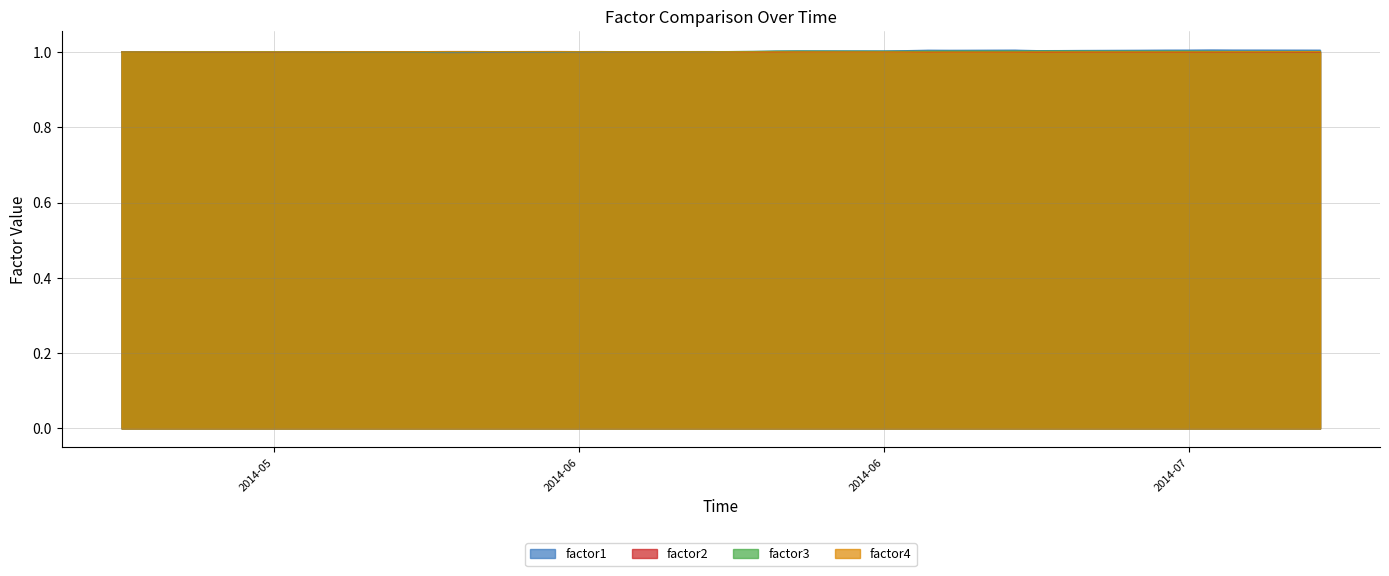

Rank the categories by factor4 value from highest to lowest.

2014-07-07, 2014-05-28, 2014-06-02, 2014-05-29, 2014-05-27, 2014-05-30, 2014-07-03, 2014-07-04, 2014-05-26, 2014-06-03, 2014-06-04, 2014-06-06, 2014-06-05, 2014-05-23, 2014-06-10, 2014-06-09, 2014-07-02, 2014-05-22, 2014-06-11, 2014-06-12, 2014-06-27, 2014-07-01, 2014-06-13, 2014-06-24, 2014-05-19, 2014-06-30, 2014-05-16, 2014-06-26, 2014-06-17, 2014-06-25, 2014-05-15, 2014-05-20, 2014-06-16, 2014-05-21, 2014-06-18, 2014-05-14, 2014-06-23, 2014-06-19, 2014-06-20, 2014-05-13